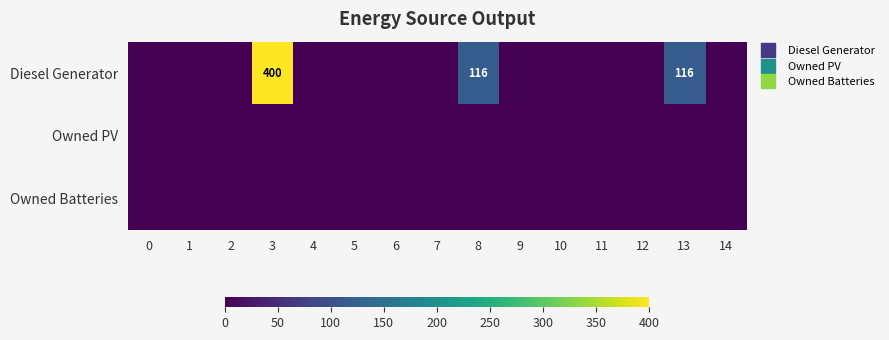

At how many categories does at least one series exceed 250?

1